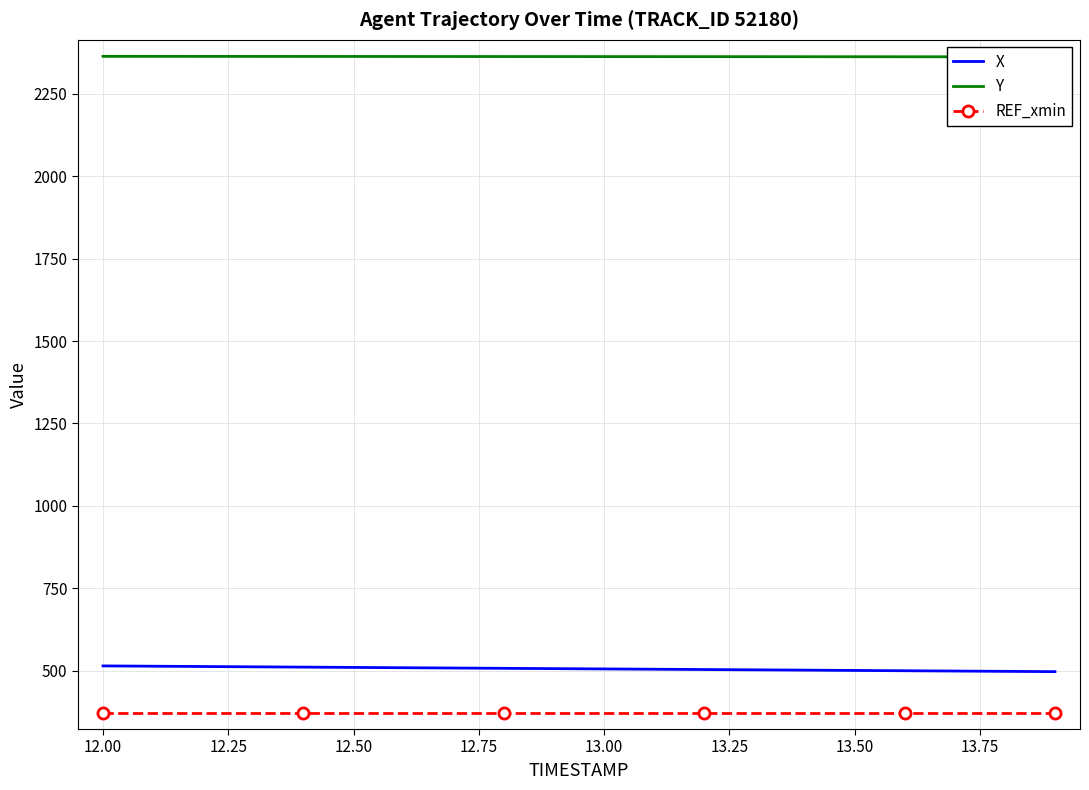

What is the lowest value of the X series?

496.6